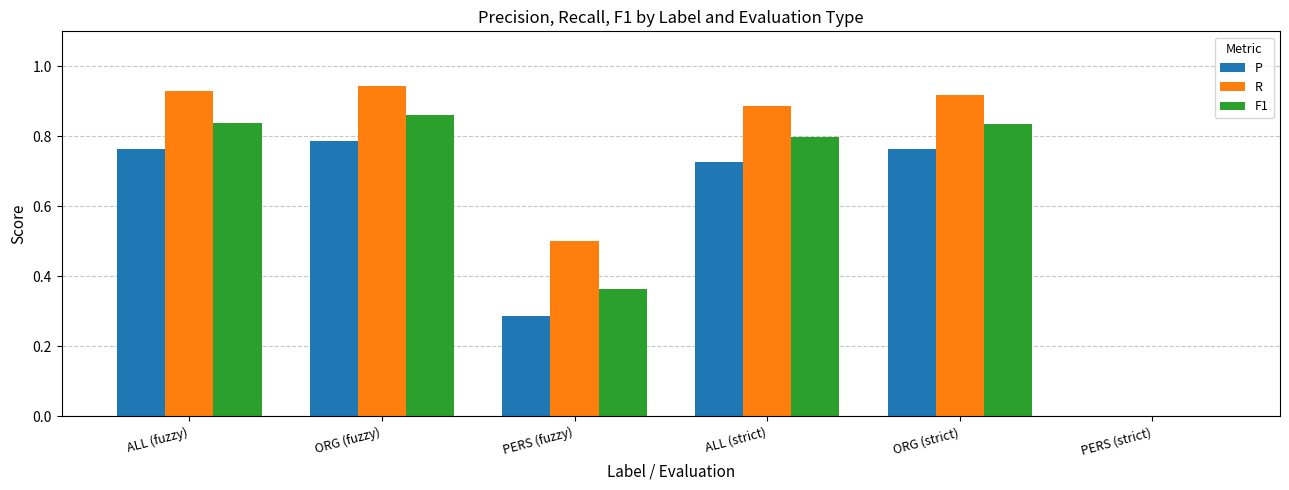

What are all the series names shown in the legend?

P, R, F1